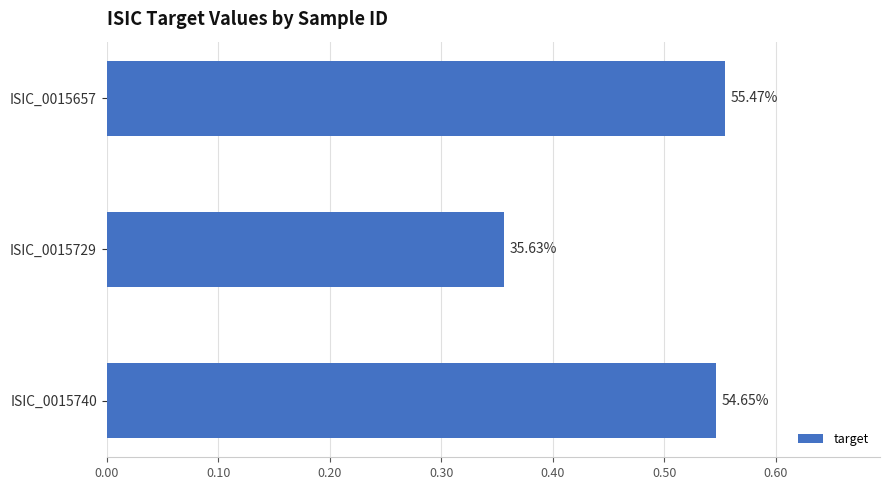

Are the bars horizontal?

Yes